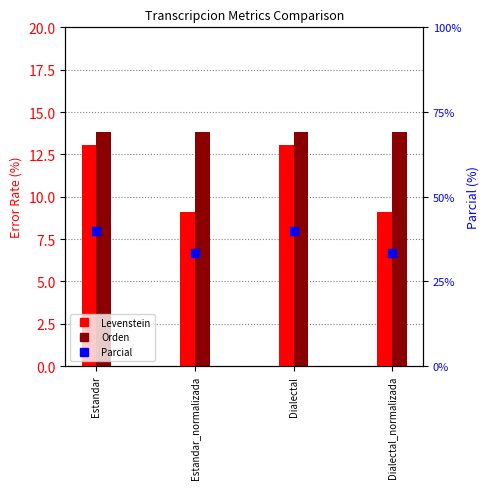

What are all the series names shown in the legend?

Levenstein, Orden, Parcial